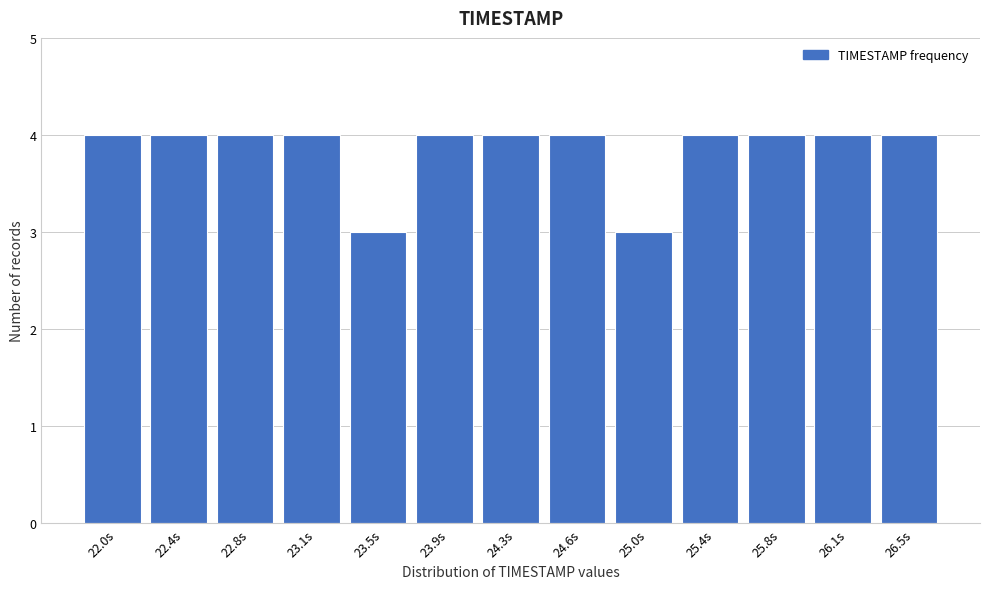

Reading left to right, extract all data points from this chart.

4	4	4	4	3	4	4	4	3	4	4	4	4